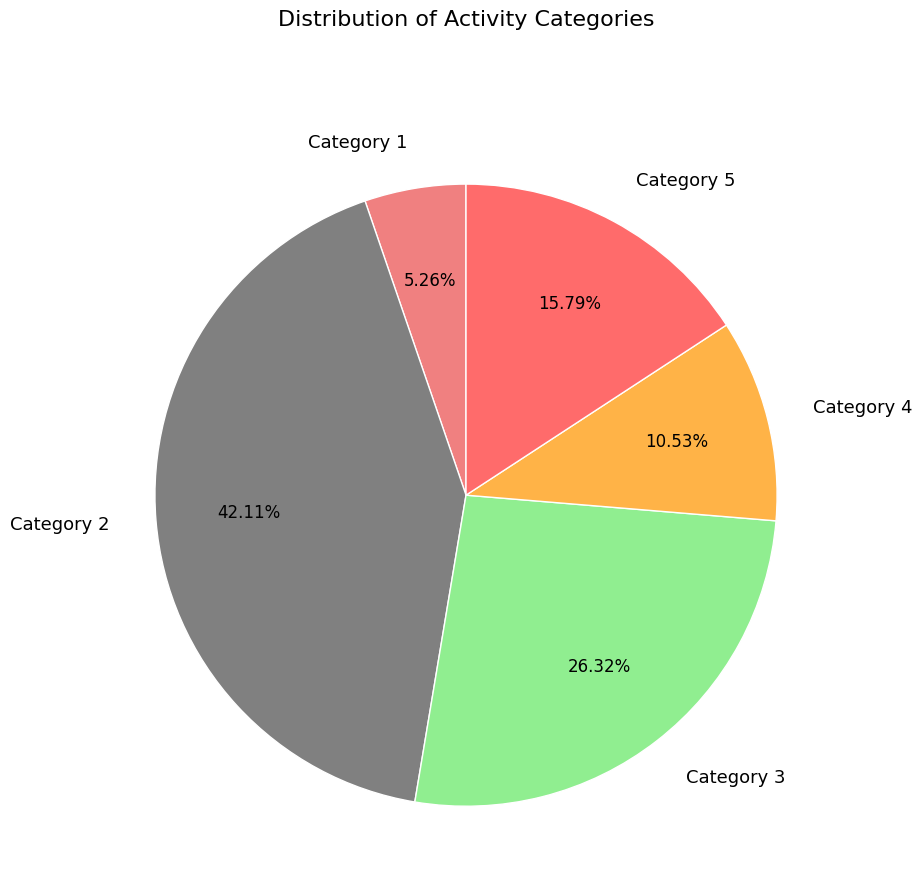

Combined, do Category 4 and Category 5 account for over 50%?

No